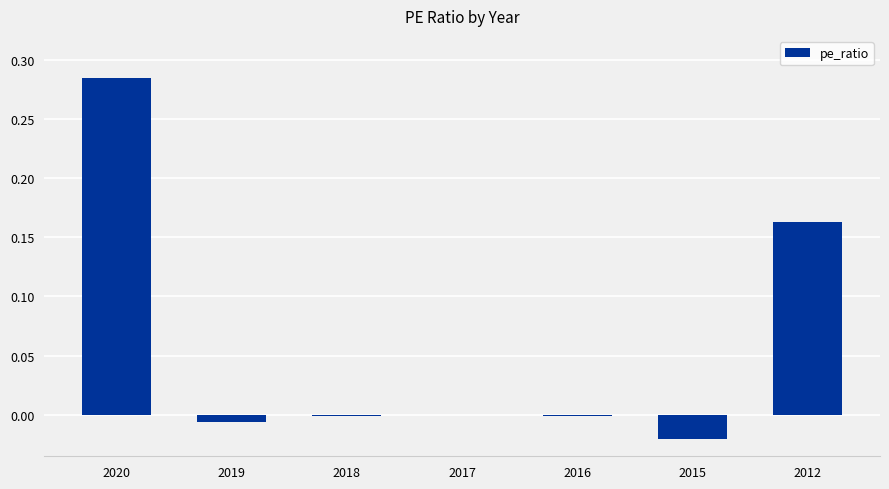

The chart shows a value of 0.1 at 2012. True or false?

False